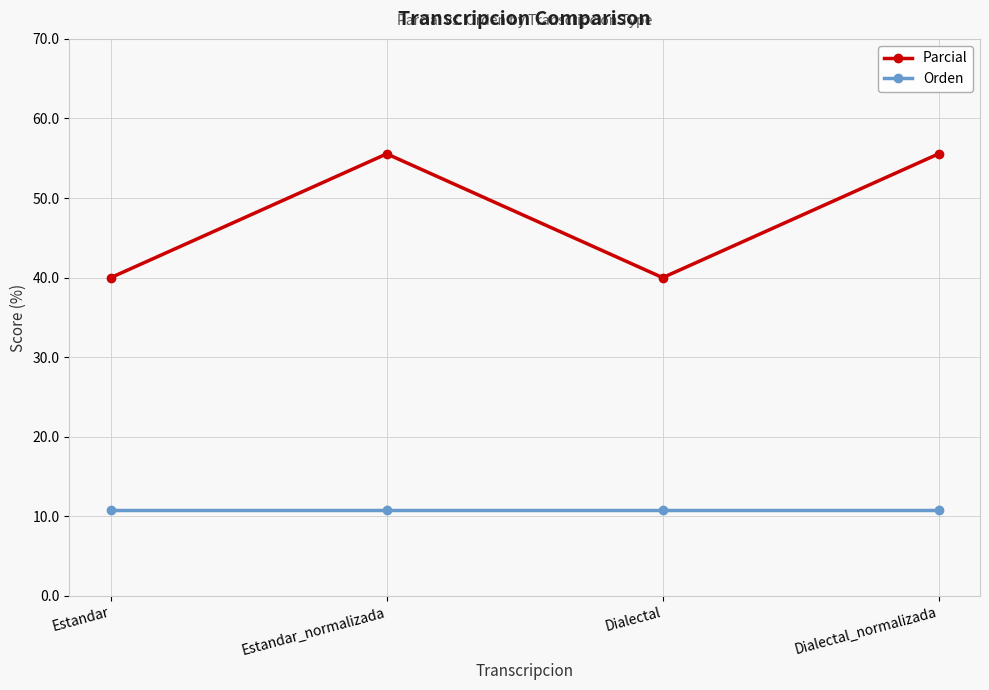

How many data points in Parcial are less than 55?

2